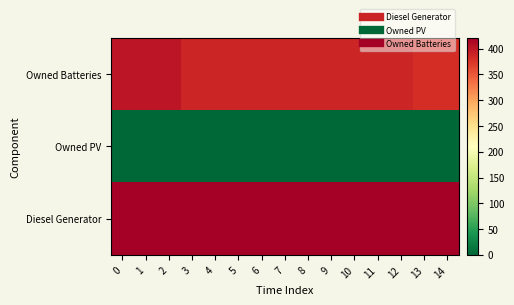

What is the total value across all series at 3?

809